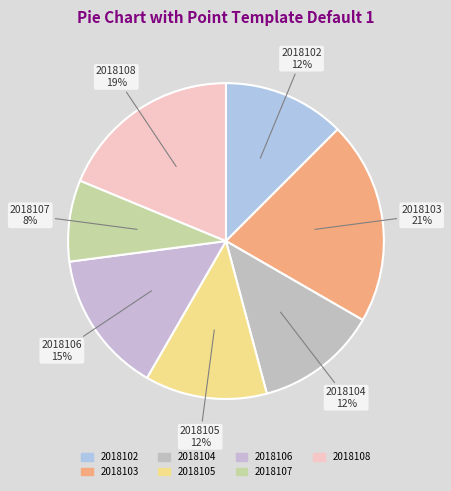

Is the sum of 2018104 and 2018108 greater than half?

No